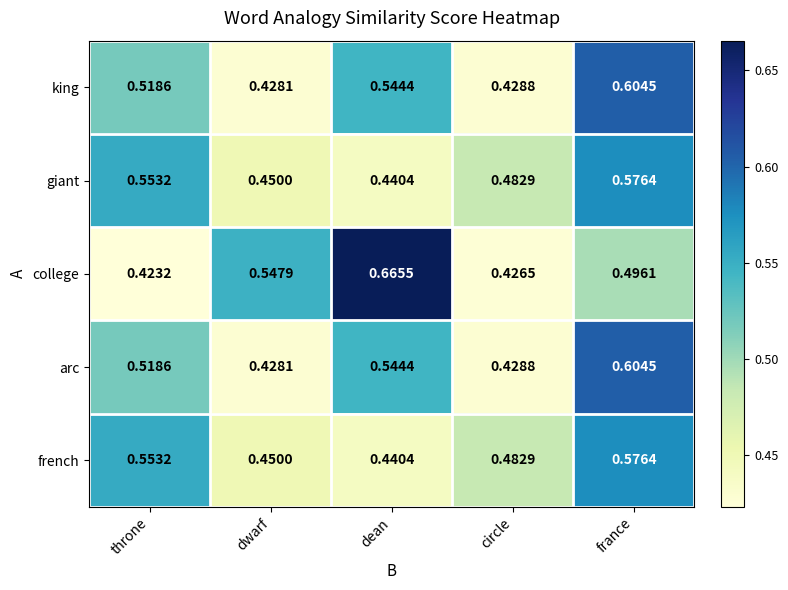

At which category is the sum across all series the highest?

france